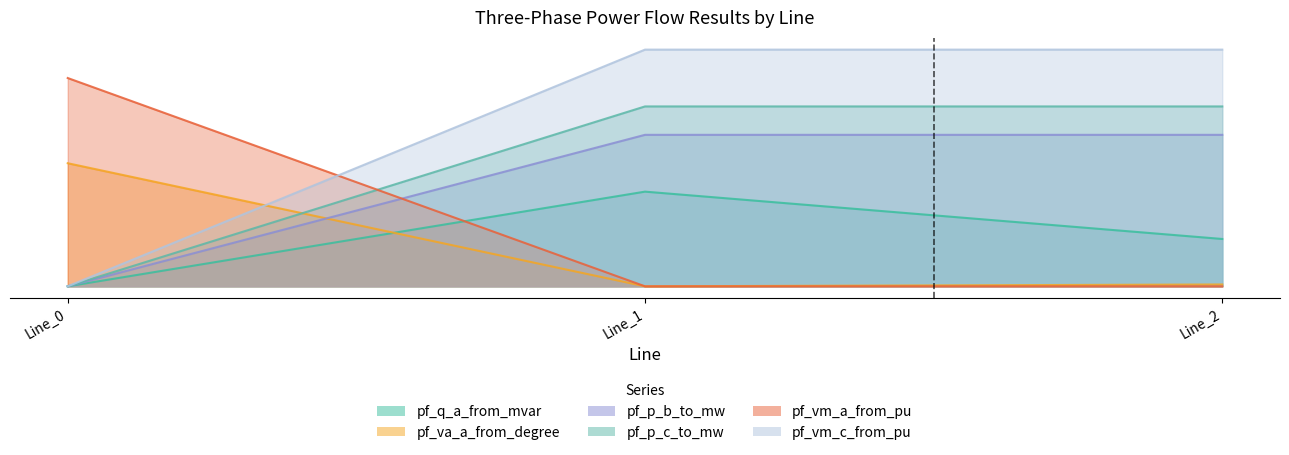

At which label does pf_vm_a_from_pu reach its peak?

Line_1